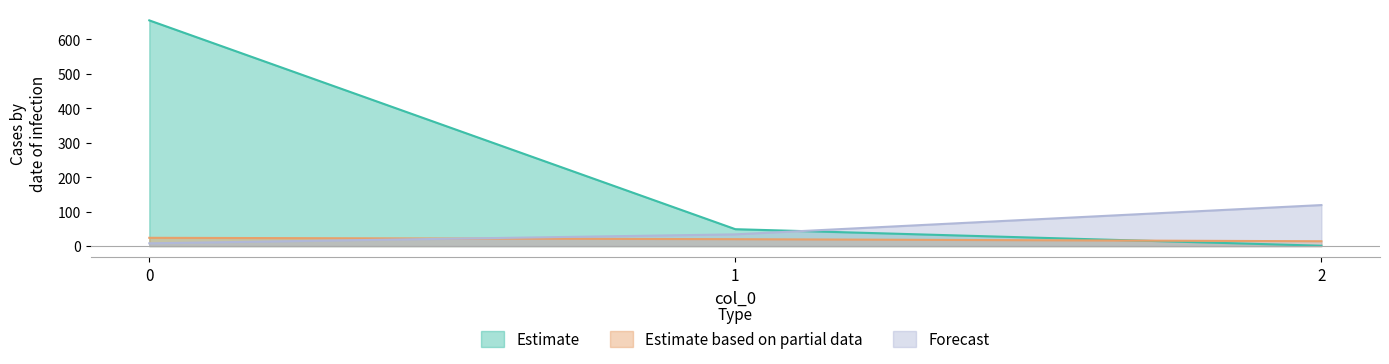

Which series has the largest range (max minus min)?

Estimate